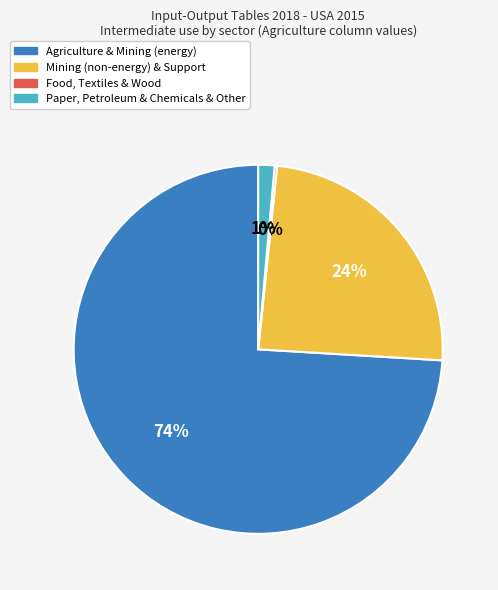

Is there a majority slice in this chart?

Yes